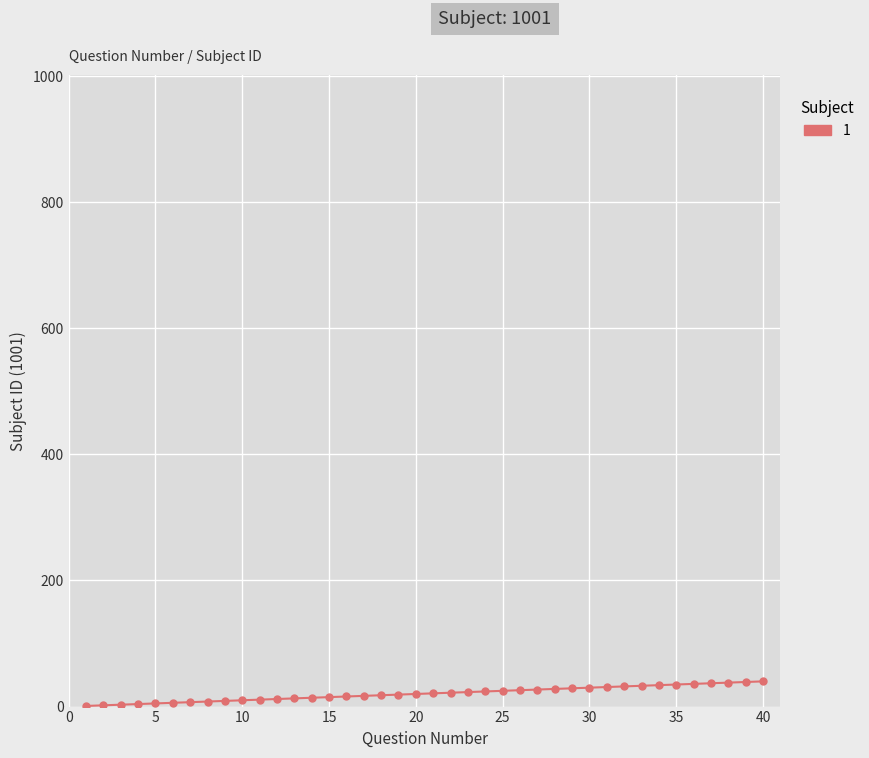

What is the greatest value displayed?

40